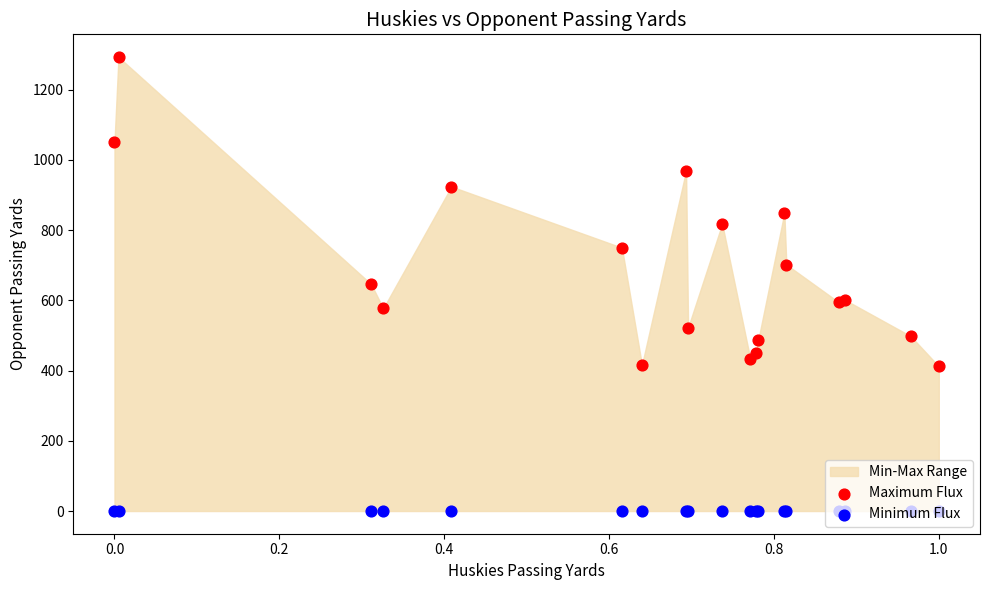

What is the total value across all series at 0.2?

646